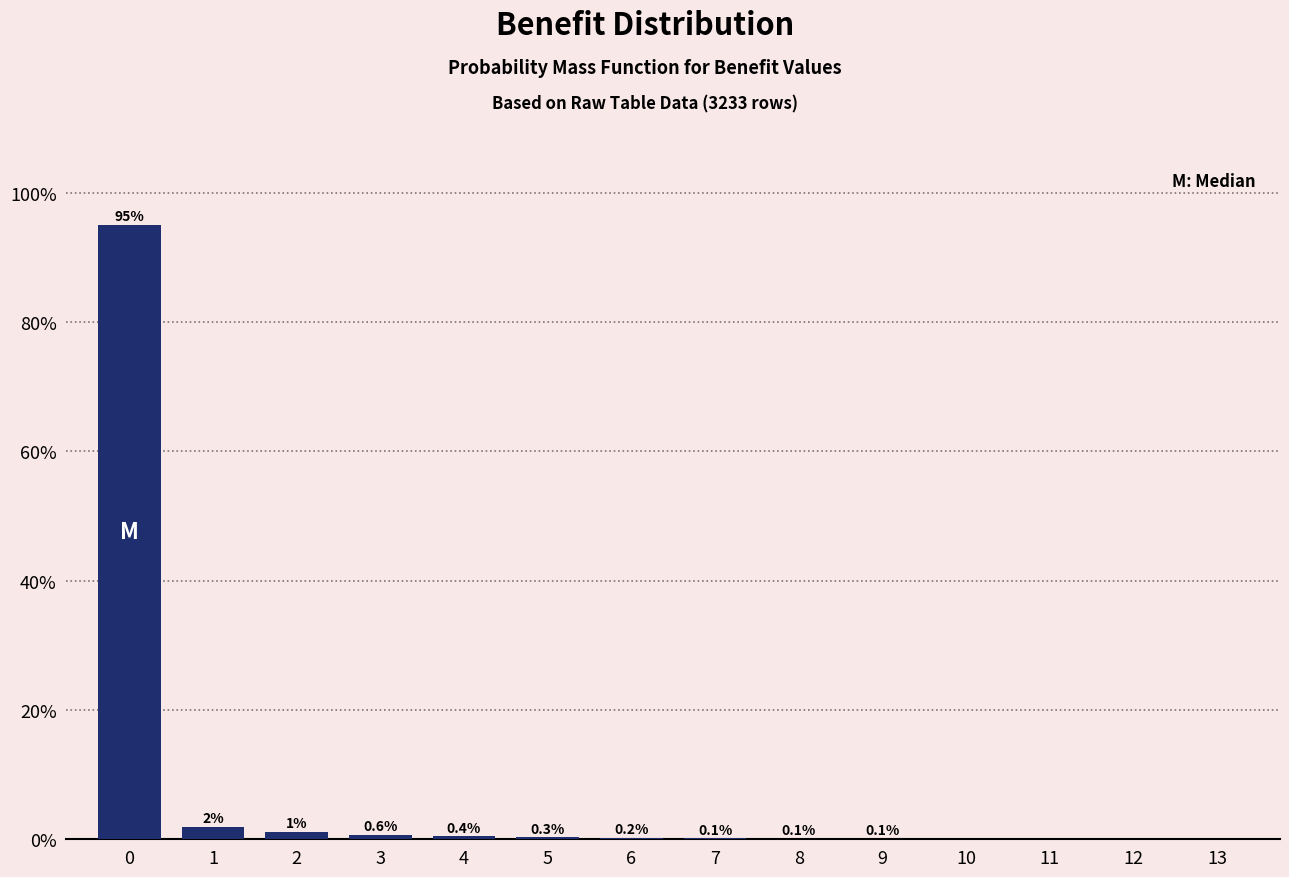

The chart shows a value of 0.1 at 8. True or false?

True